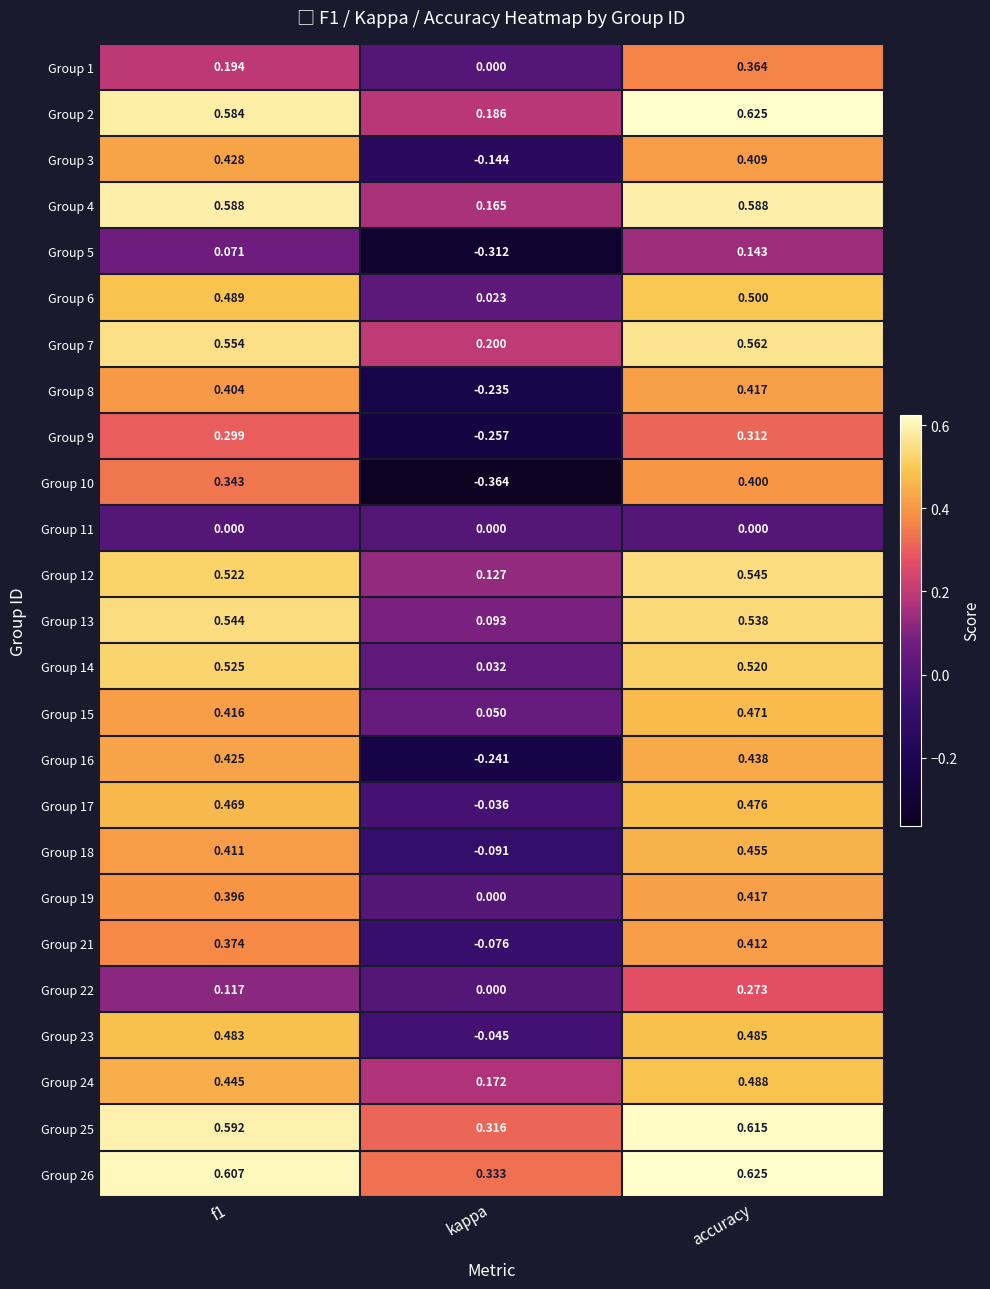

Which series has the largest range (max minus min)?

Group 10